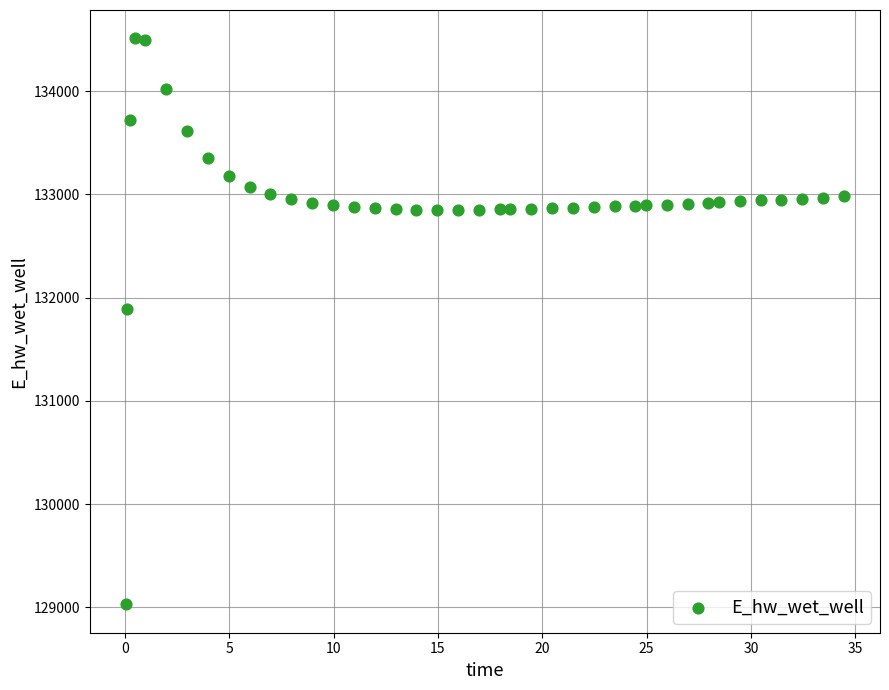

What is the range of Y values (max minus min)?

5485.6